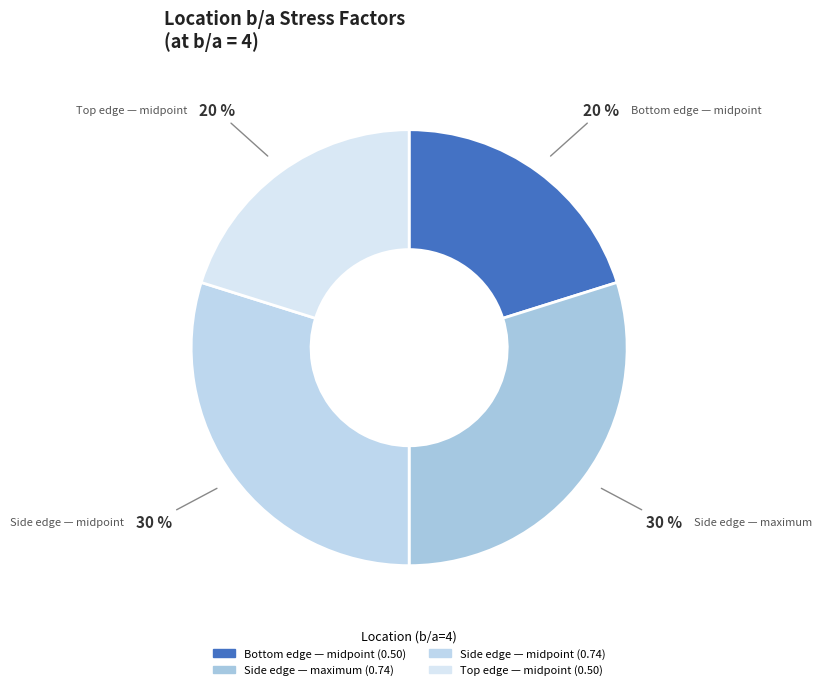

To the nearest percent, what portion does Side edge — maximum represent?

30%